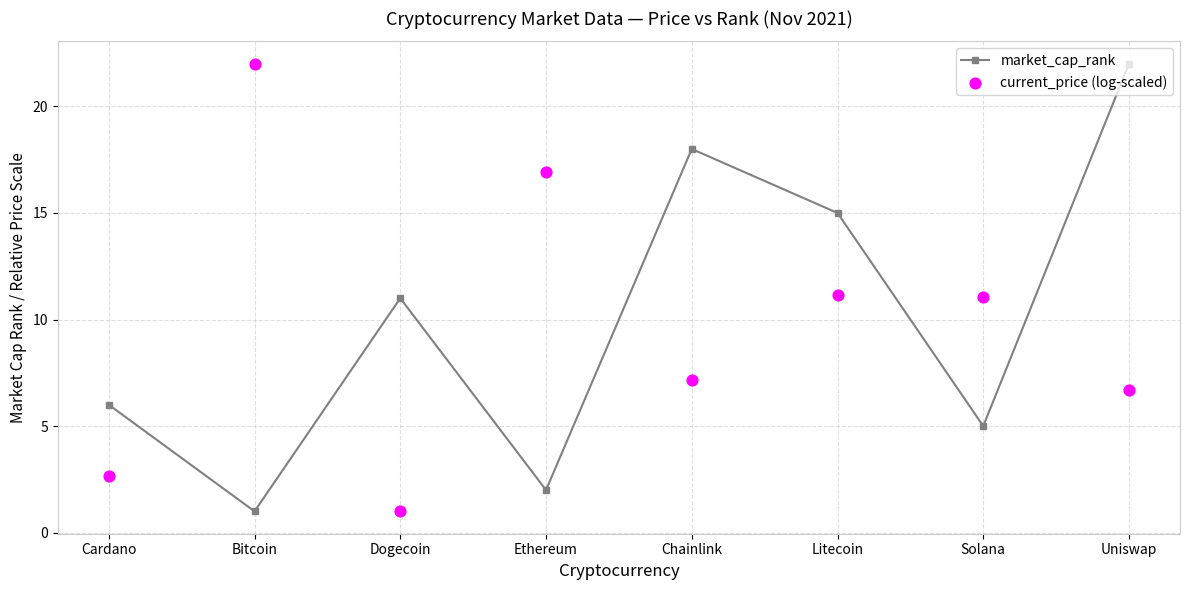

At how many categories does at least one series exceed 10?

7